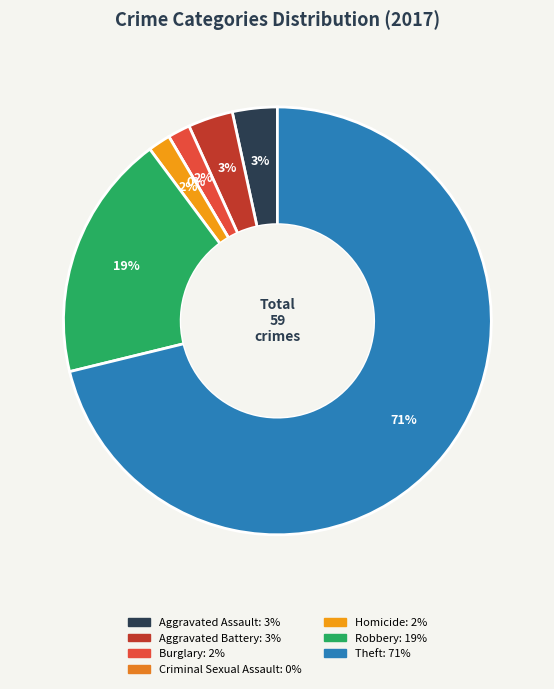

To the nearest percent, what is the combined percentage of Theft and Criminal Sexual Assault?

71%